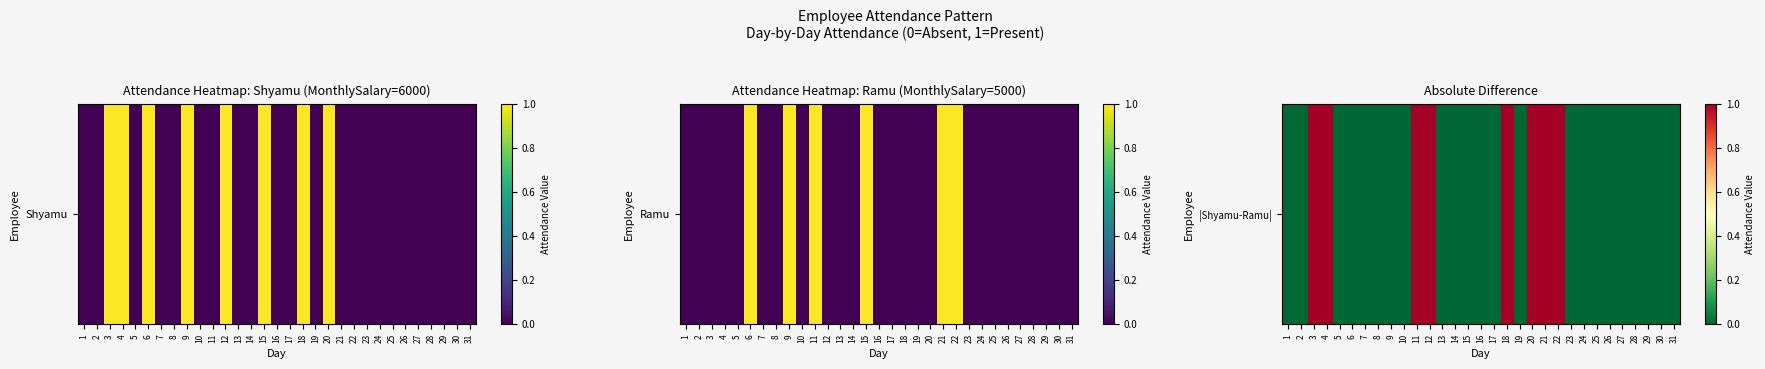

Rank the categories by value from highest to lowest.

3, 4, 11, 12, 18, 20, 21, 22, 1, 2, 5, 6, 7, 8, 9, 10, 13, 14, 15, 16, 17, 19, 23, 24, 25, 26, 27, 28, 29, 30, 31